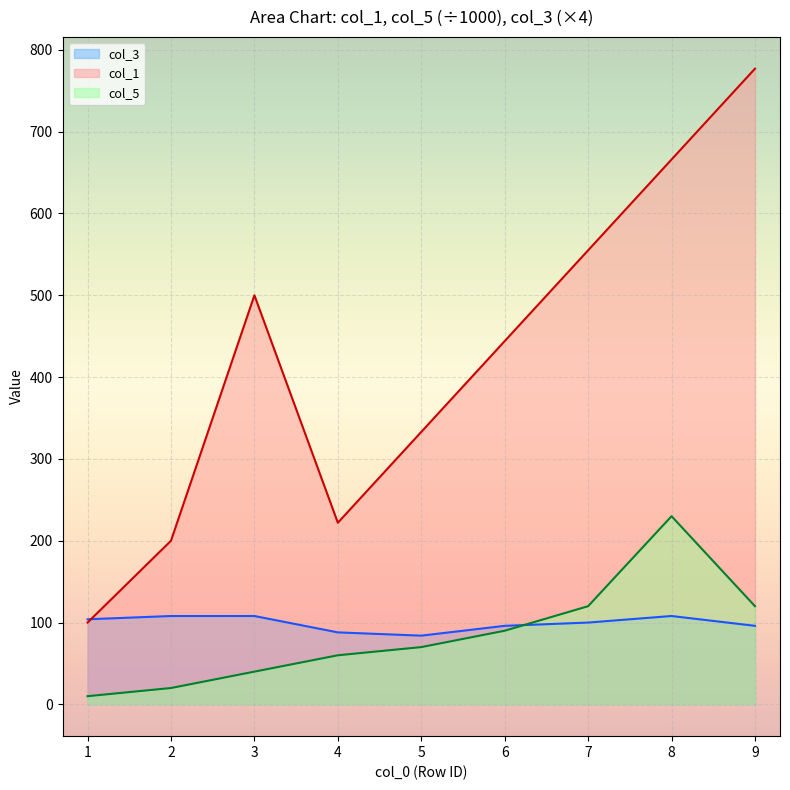

Reading left to right, transcribe all the data shown in this chart.

col_1: 1=100	2=200	3=500	4=222	5=333	6=444	7=555	8=666	9=777
col_5: 1=10	2=20	3=40	4=60	5=70	6=90	7=120	8=230	9=120
col_3: 1=104	2=108	3=108	4=88	5=84	6=96	7=100	8=108	9=96